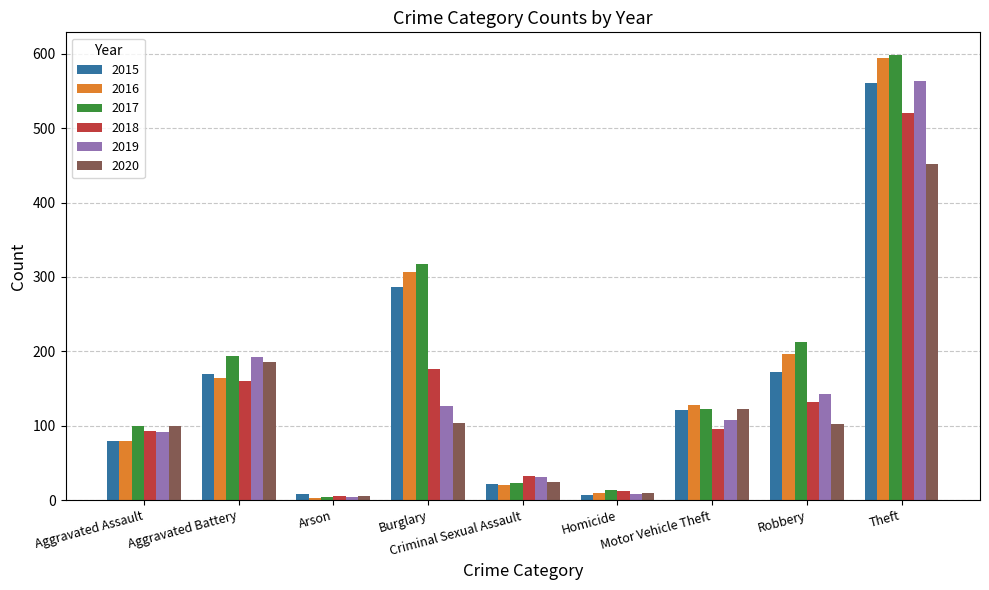

What is the sum of all 2015 values?

1424